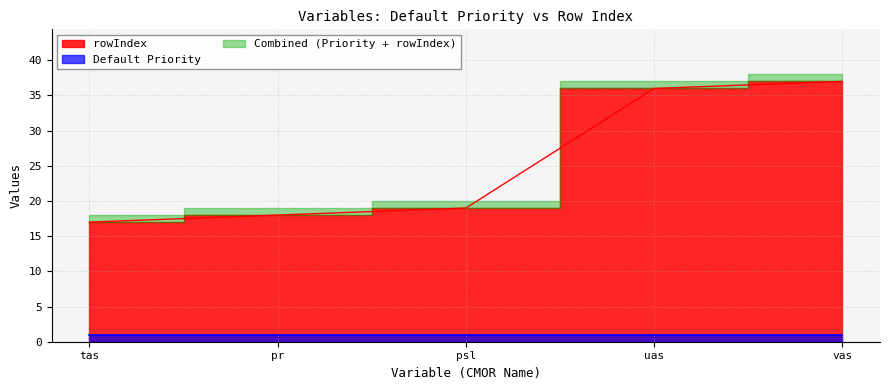

What position from the left is tas?

1